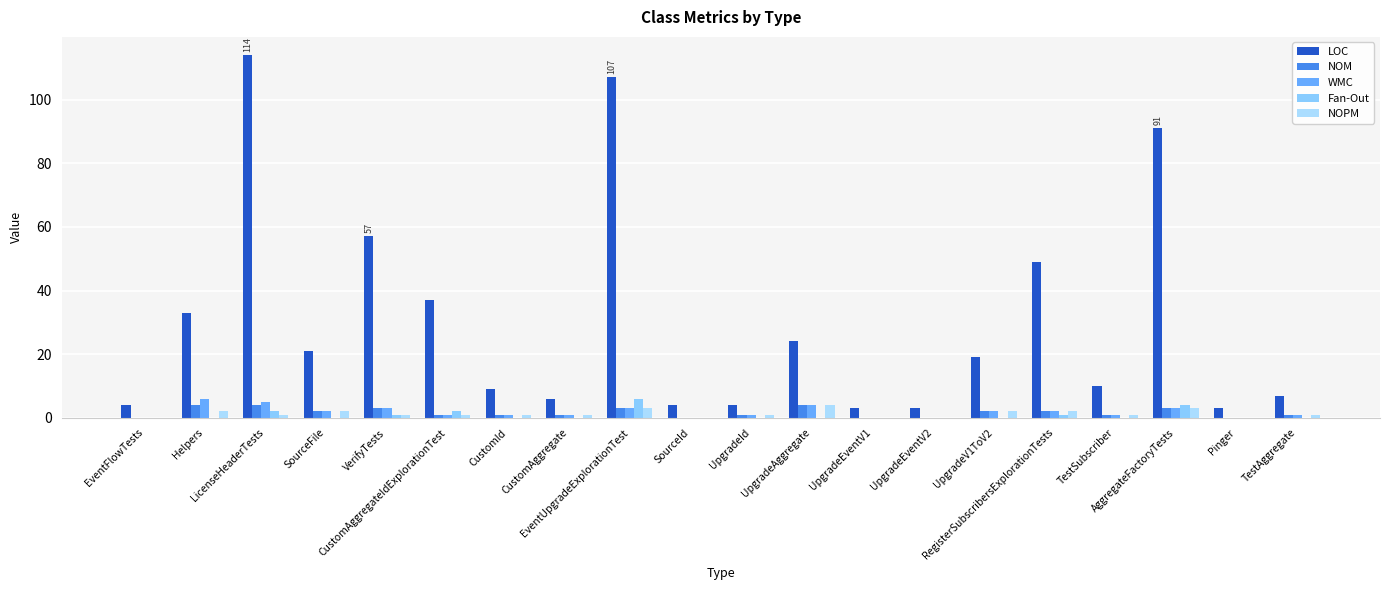

True or false: LOC has a value of 2 at UpgradeId.

False